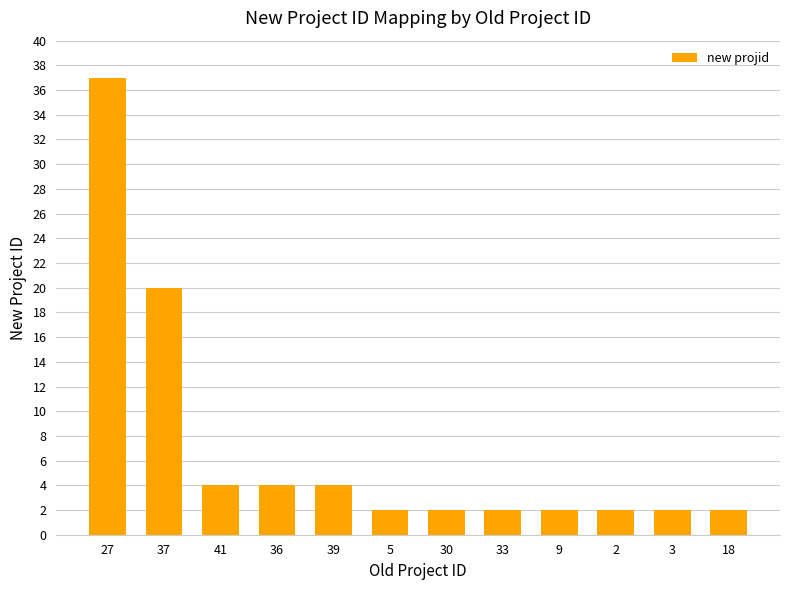

What is the sum of all values?

83